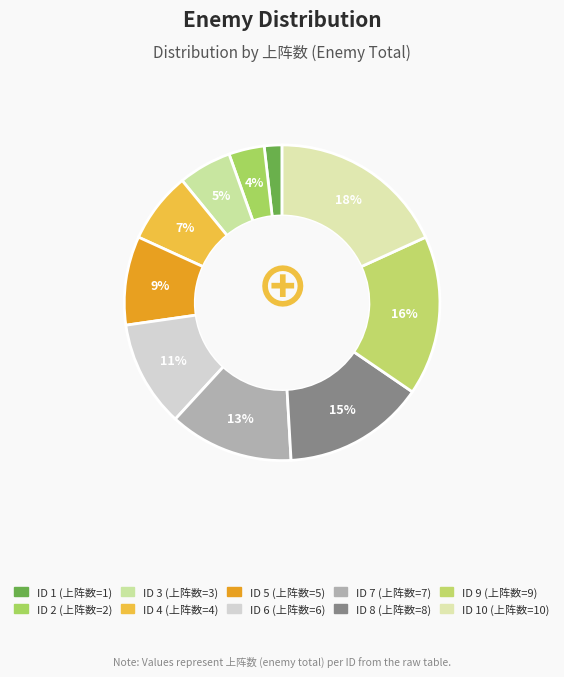

Count the number of slices in the pie.

10